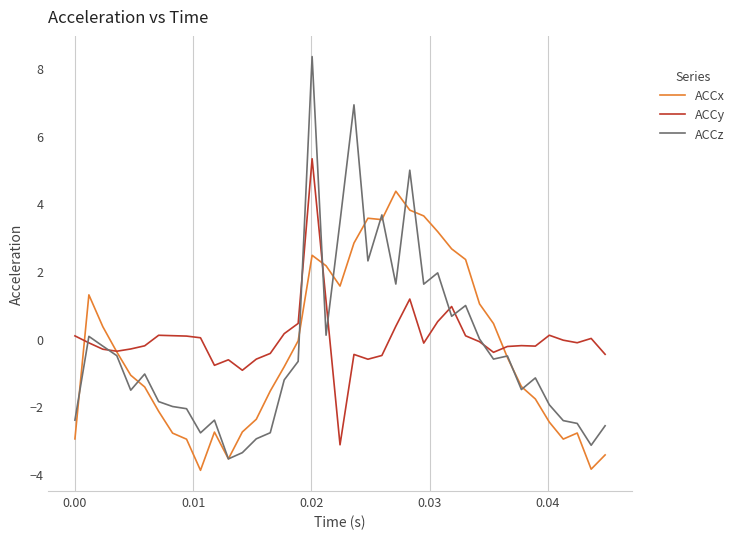

Rank the series by their maximum value, from lowest to highest.

ACCx, ACCy, ACCz